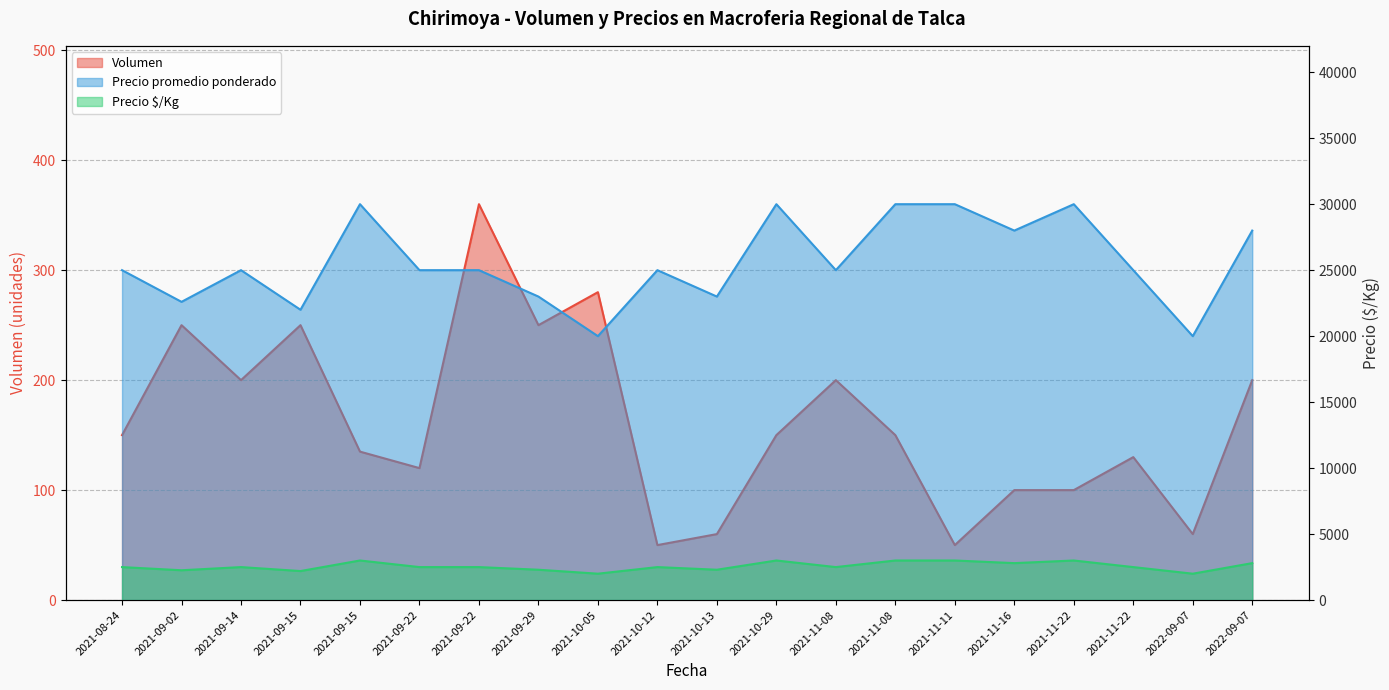

What is the highest value of the Volumen series?

360